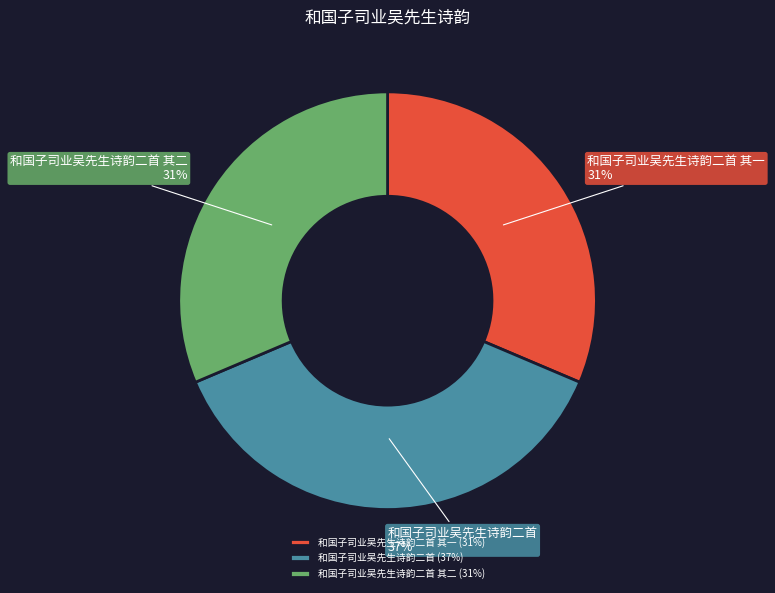

Is the sum of 和国子司业吴先生诗韵二首 (37%) and 和国子司业吴先生诗韵二首 其二 (31%) greater than half?

Yes